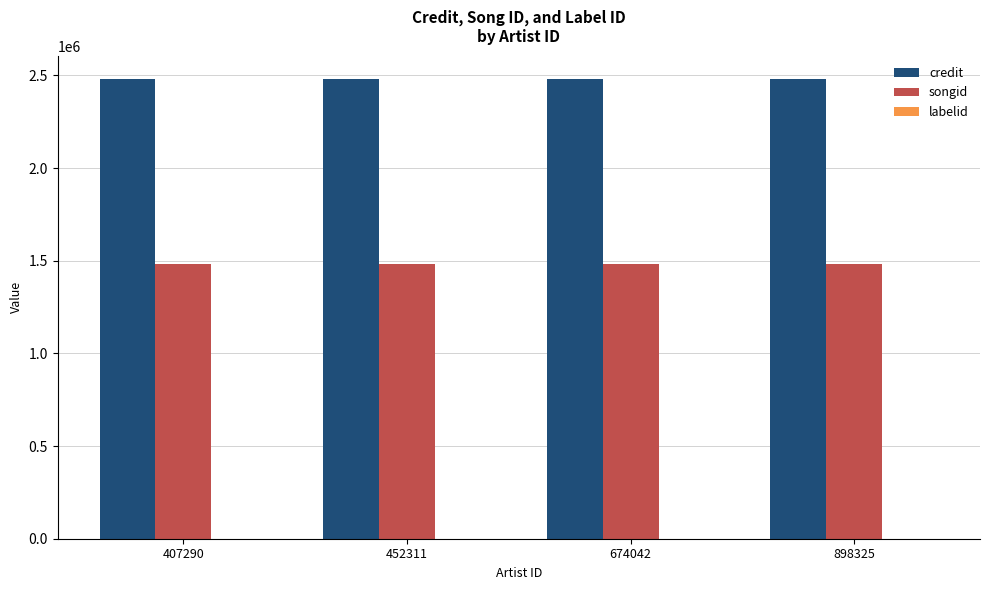

Which series has the largest total across all categories?

credit